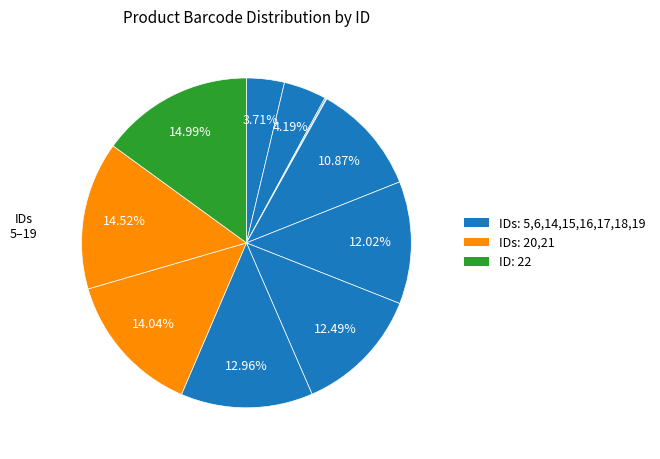

Rank the categories by value from lowest to highest.

15, 14, 5, 6, 16, 17, 18, 19, 20, 21, 22